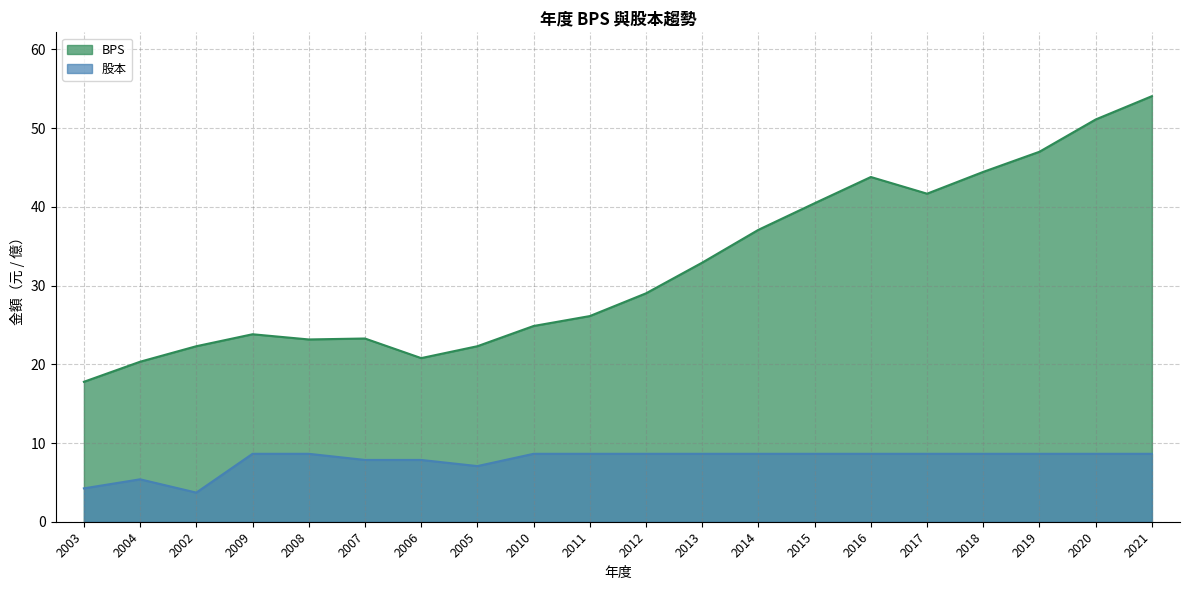

True or false: BPS and 股本 cross at least once.

False